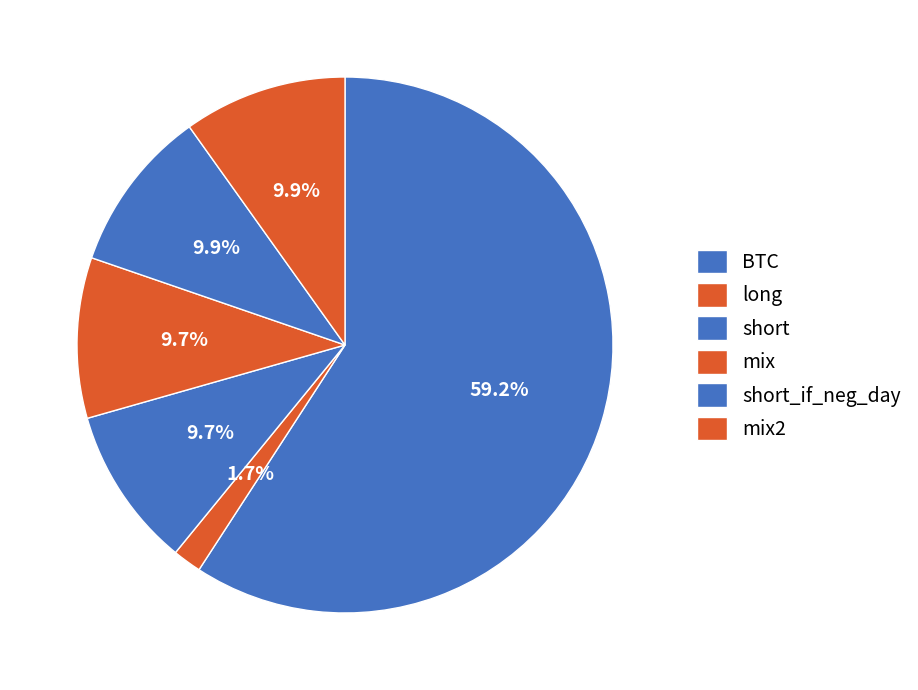

Which has a higher value, short_if_neg_day or BTC?

BTC